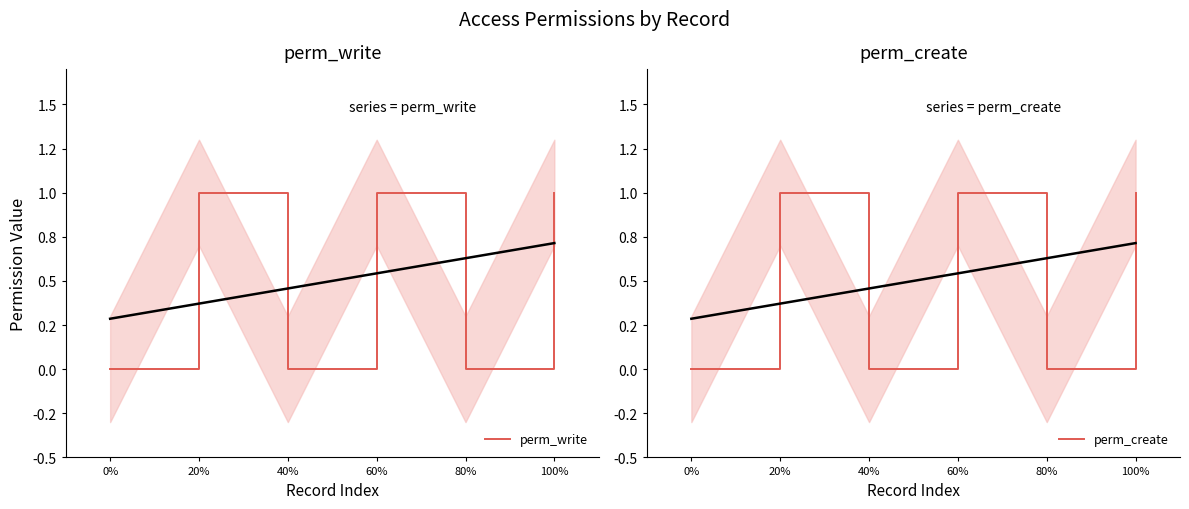

Between 40% and 100%, which is larger?

100%